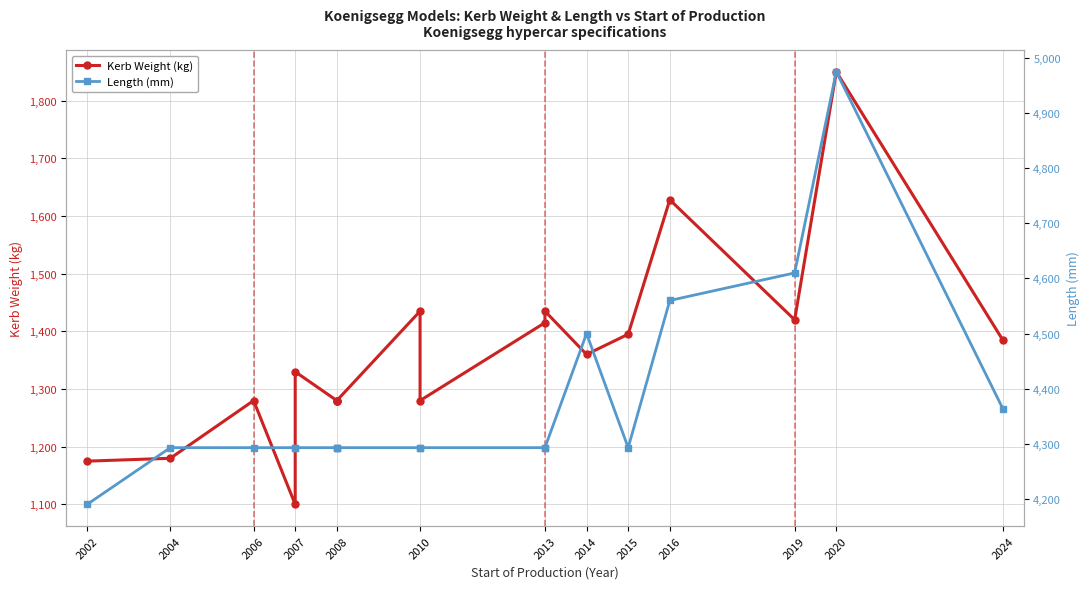

Which series has the largest range (max minus min)?

Length (mm)